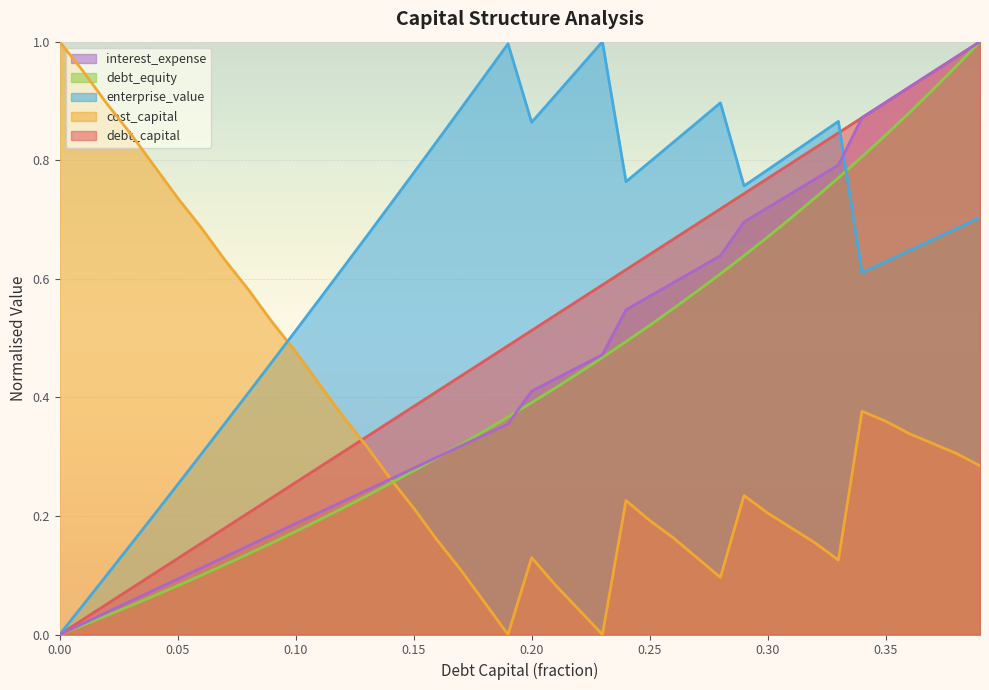

How many distinct data groups are displayed?

5